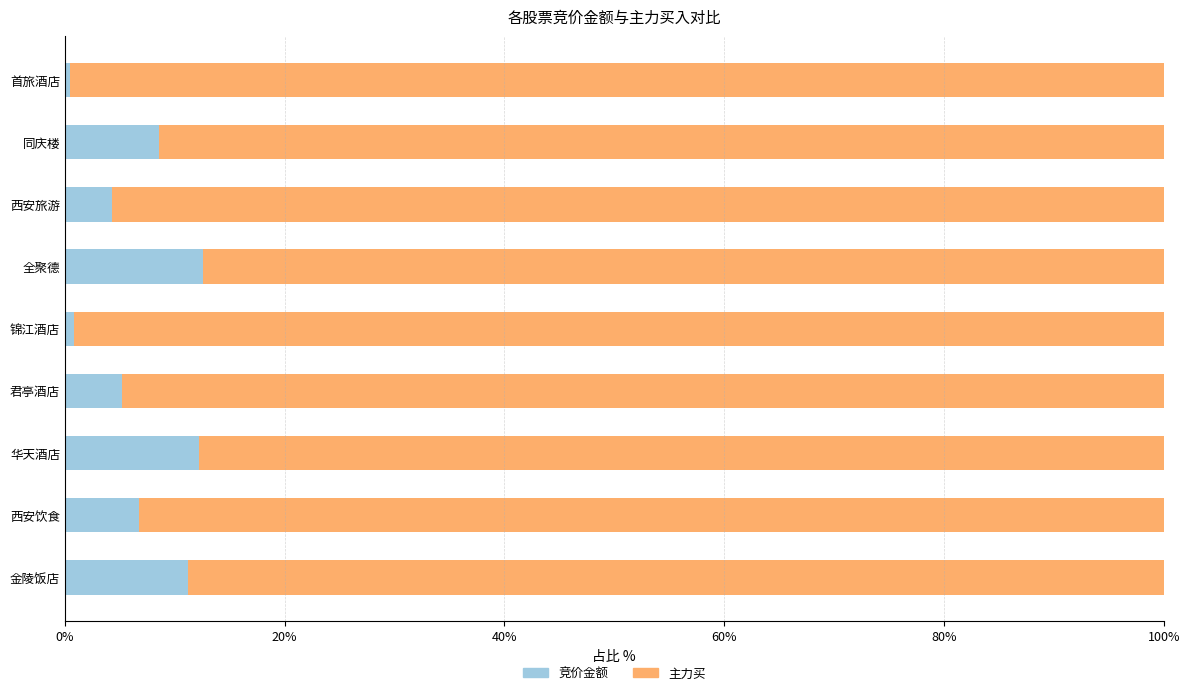

Read the 竞价金额 value at 西安旅游.

4.3